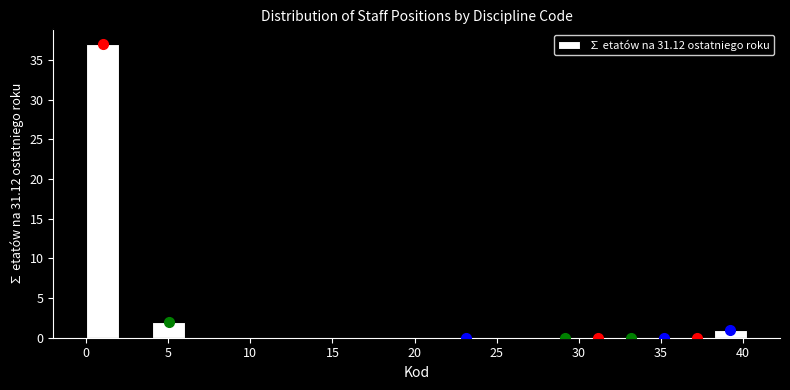

How tall is the bar that spans 0.0 to 2.0 on the x-axis? Neither the bar edges nor the heights are printed on the chart, so give them approximately, as read against the axes.

37